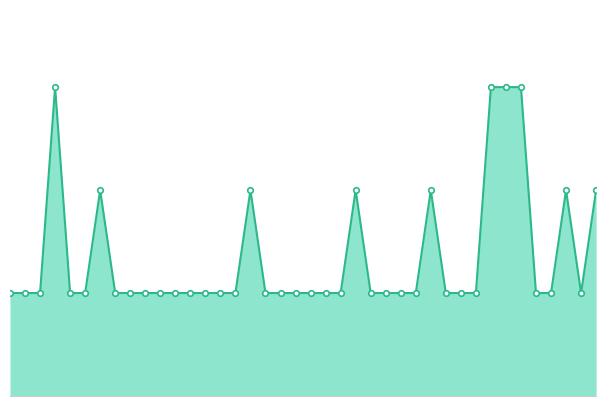

Where is the data nearest to the value 2?

05:37